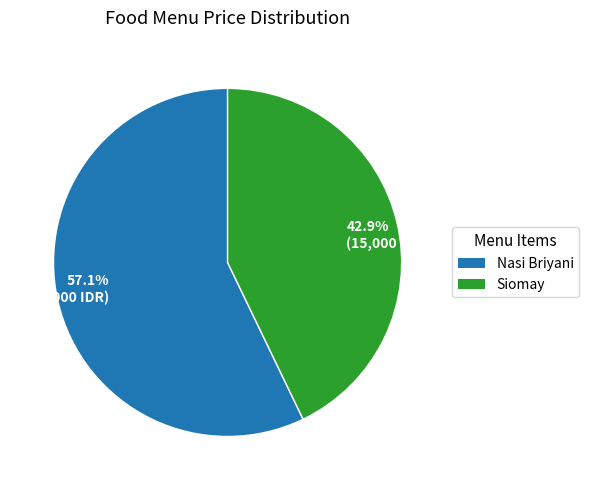

Which category has the biggest portion of the pie?

Nasi Briyani